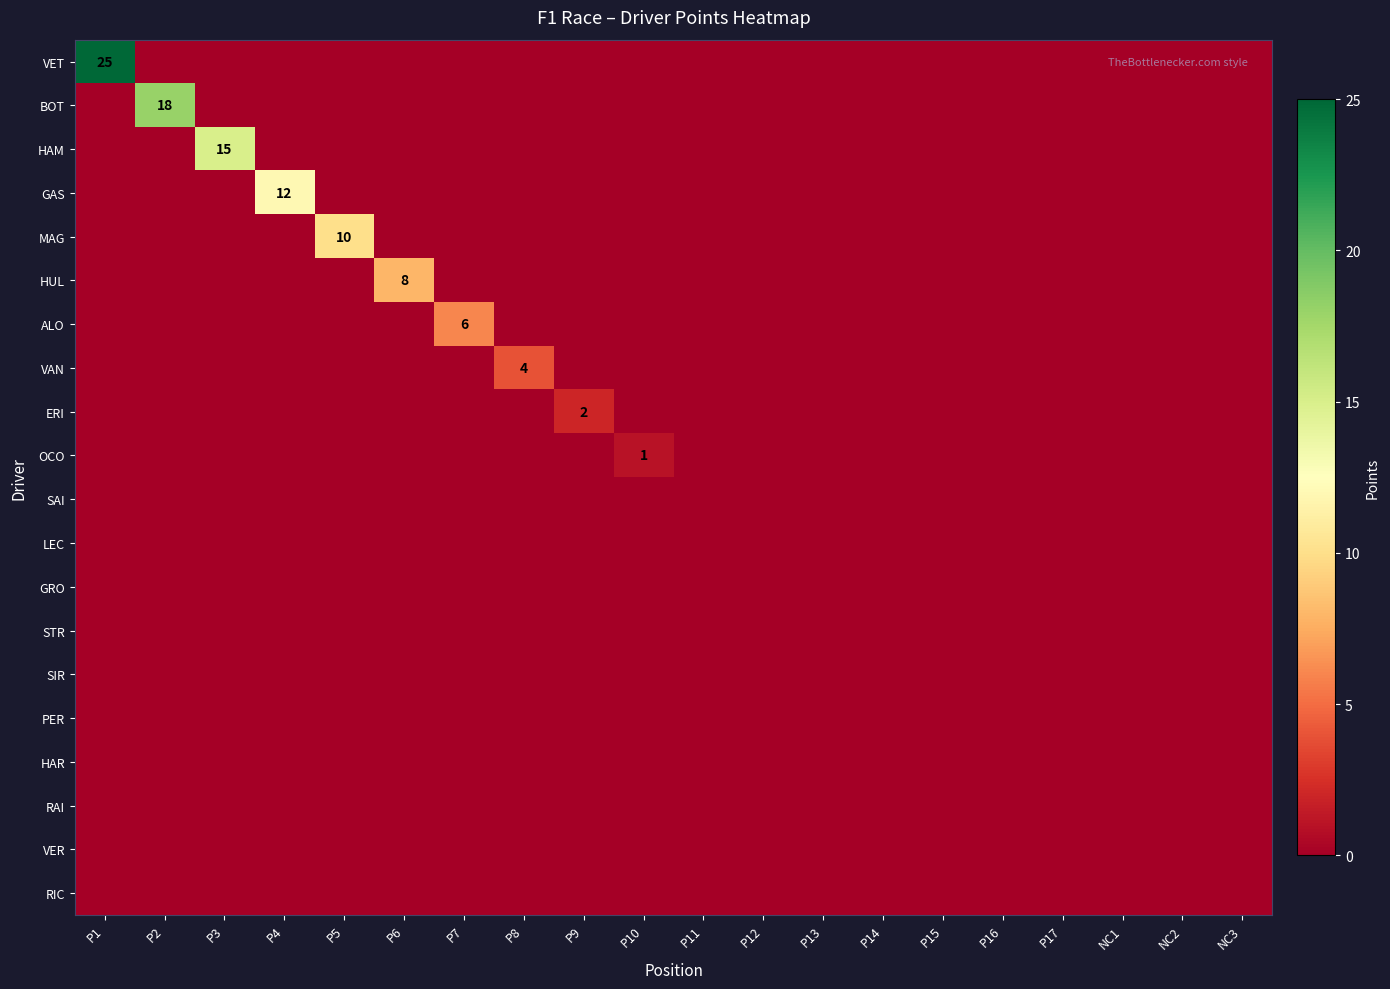

The RAI series shows 0 at P3. True or false?

True